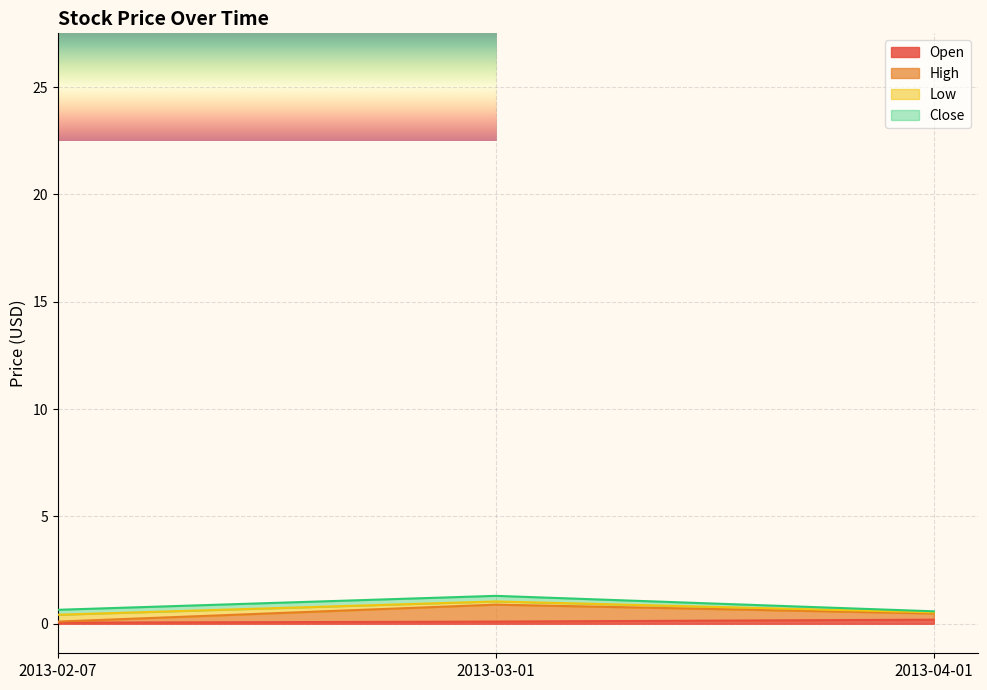

At which label does Open reach its peak?

2013-04-01